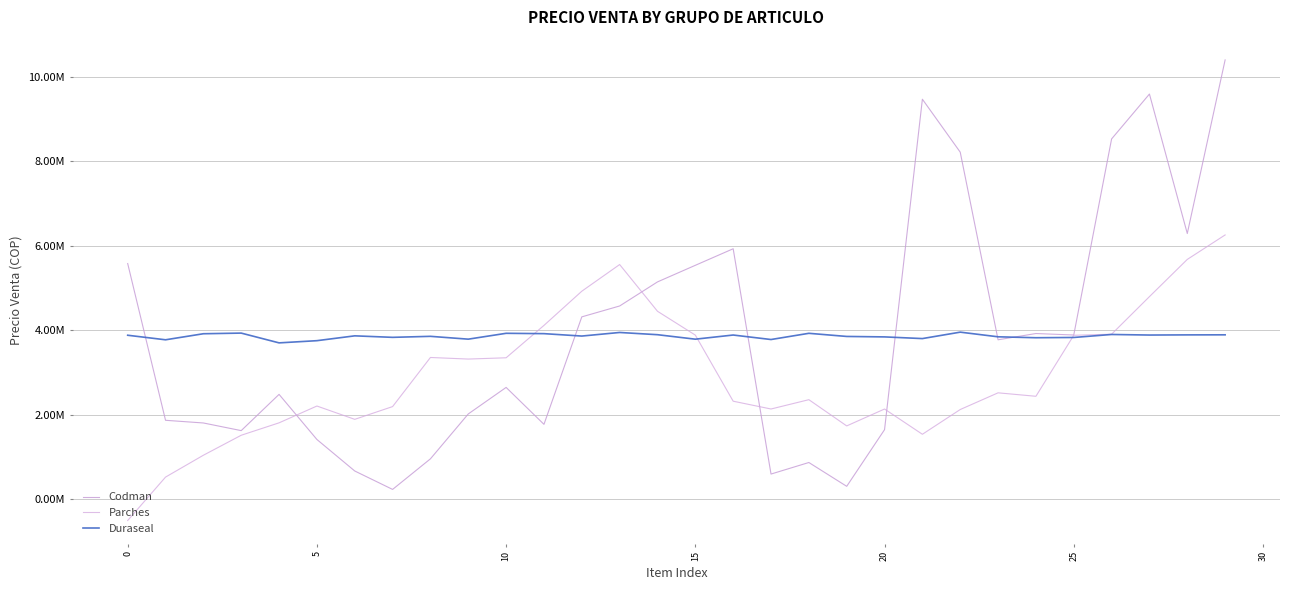

What is the sum of all Parches values?

87360324.4